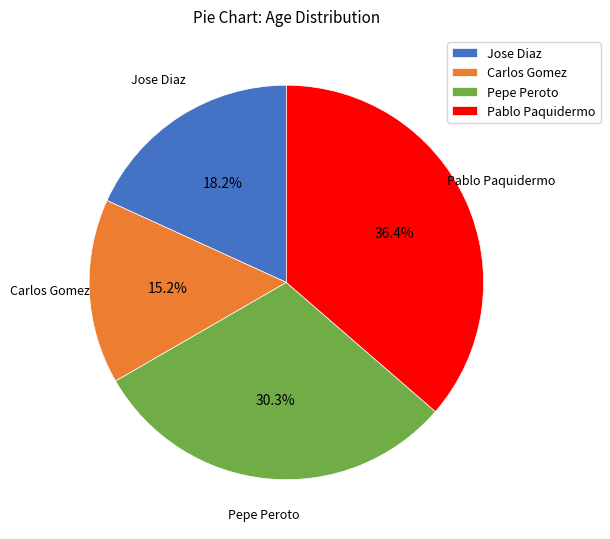

What percentage is the Jose Diaz slice, to the nearest percent?

18%